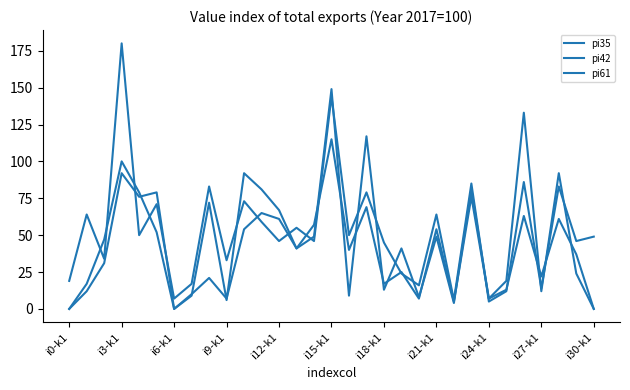

Is this an area chart (filled region under the line)?

No